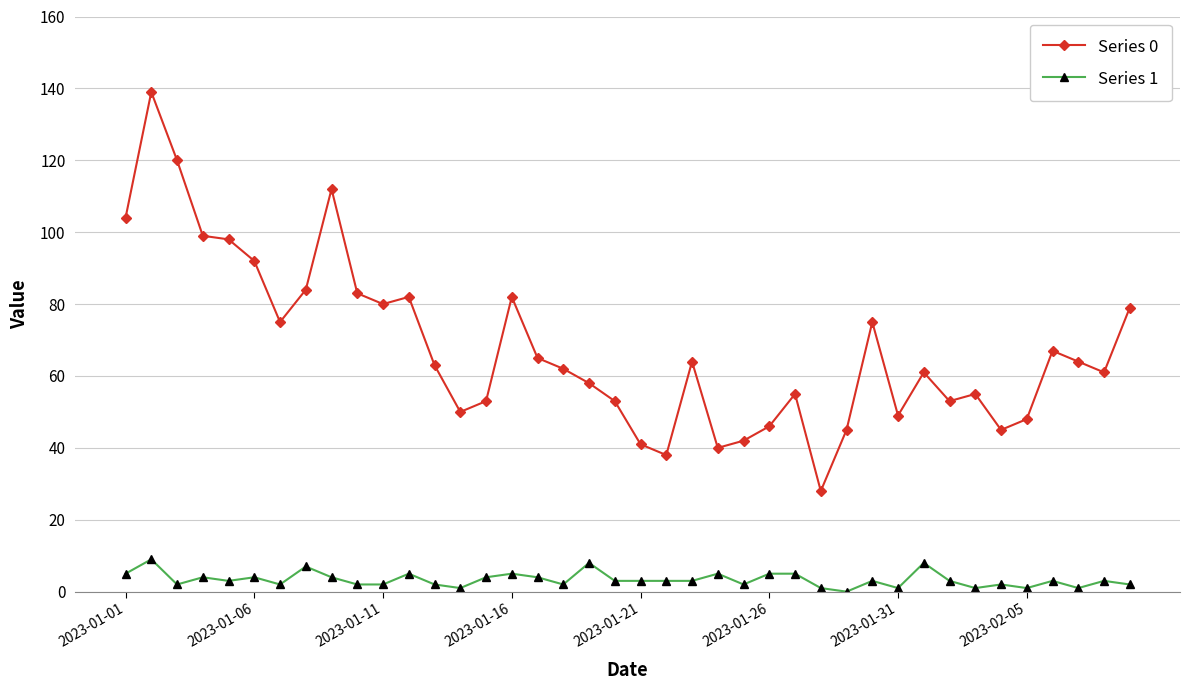

True or false: Series 1 and Series 0 intersect in this chart.

False